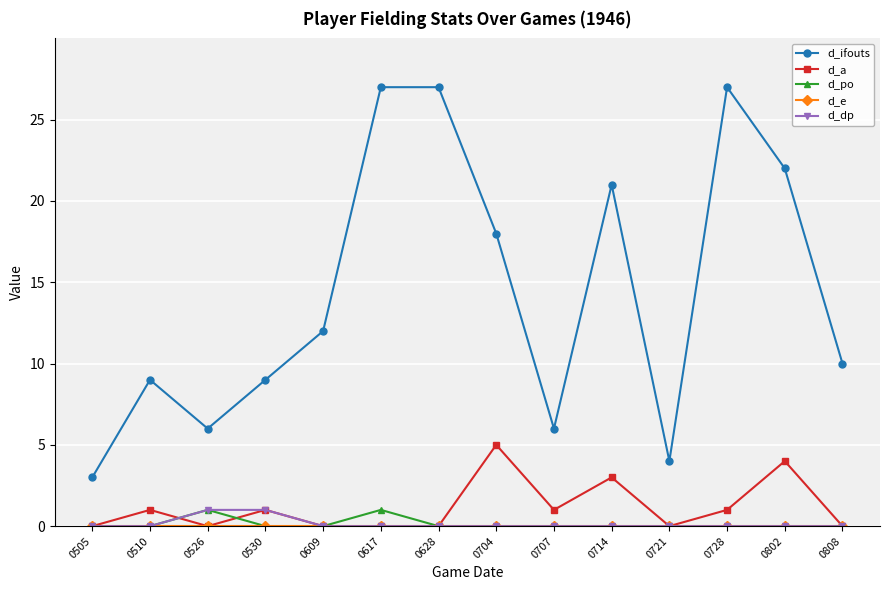

How many data points does each series have?

14